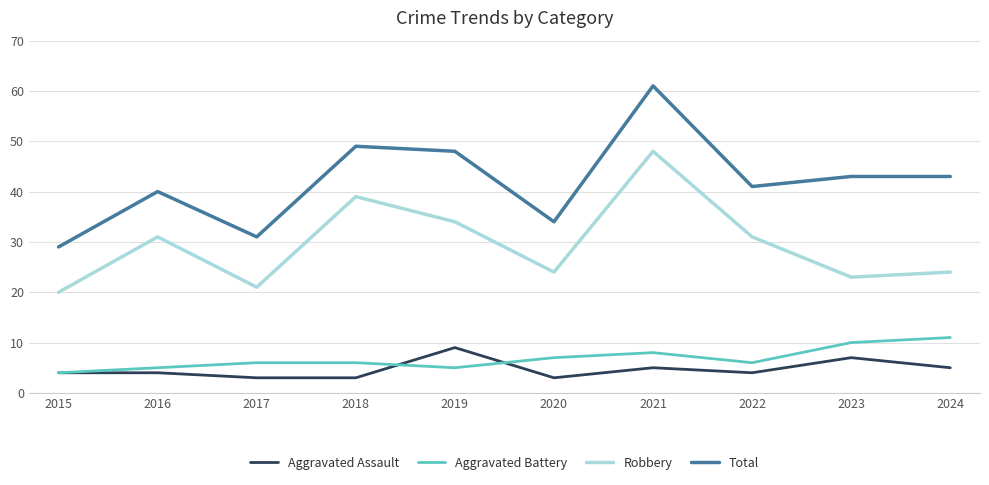

How many lines are shown in the chart?

4